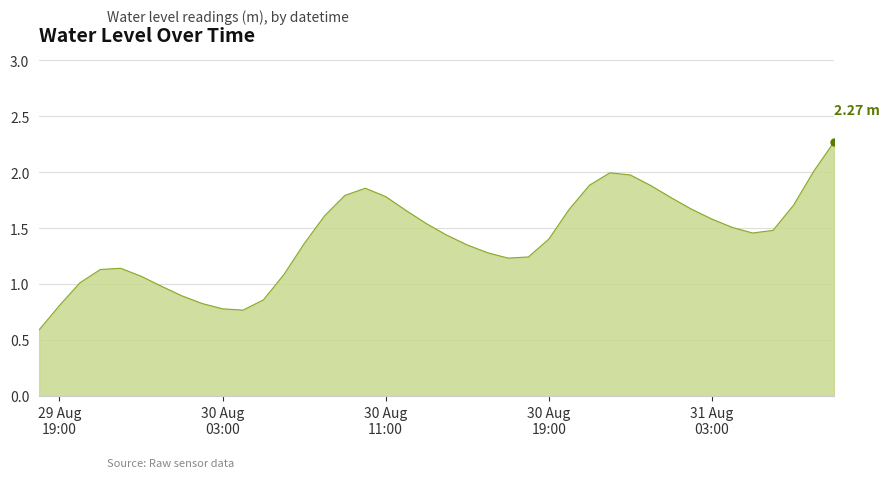

What is the minimum value shown in the chart?

0.6